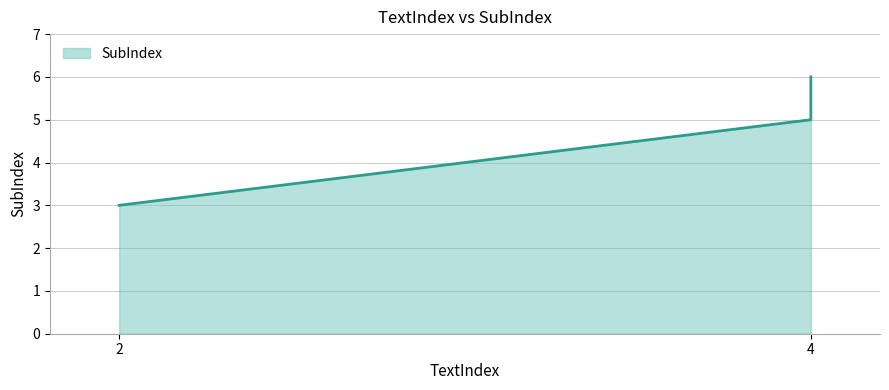

What is the difference between the maximum and second lowest values?

1